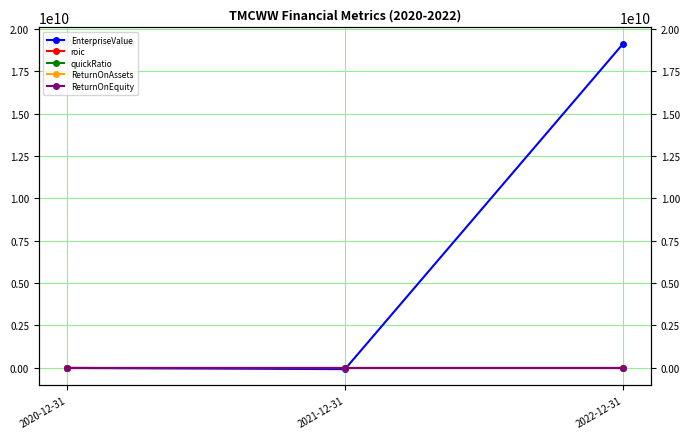

At which category is the sum across all series the highest?

2022-12-31